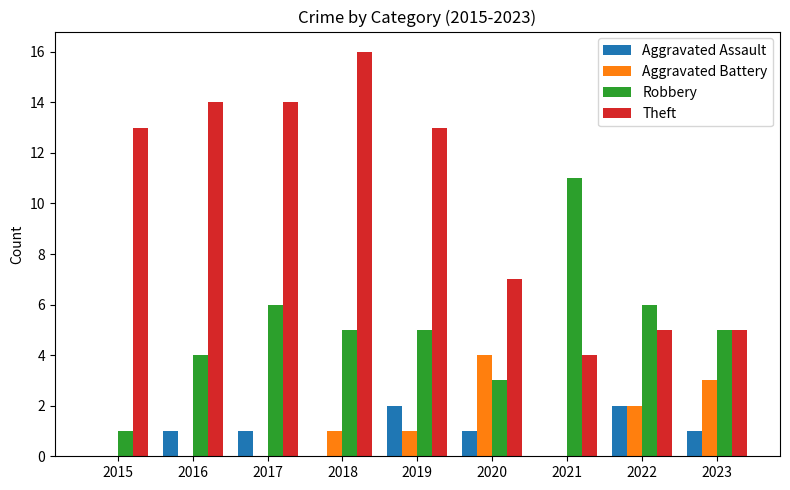

Between 2015 and 2019, which series saw the biggest shift?

Robbery